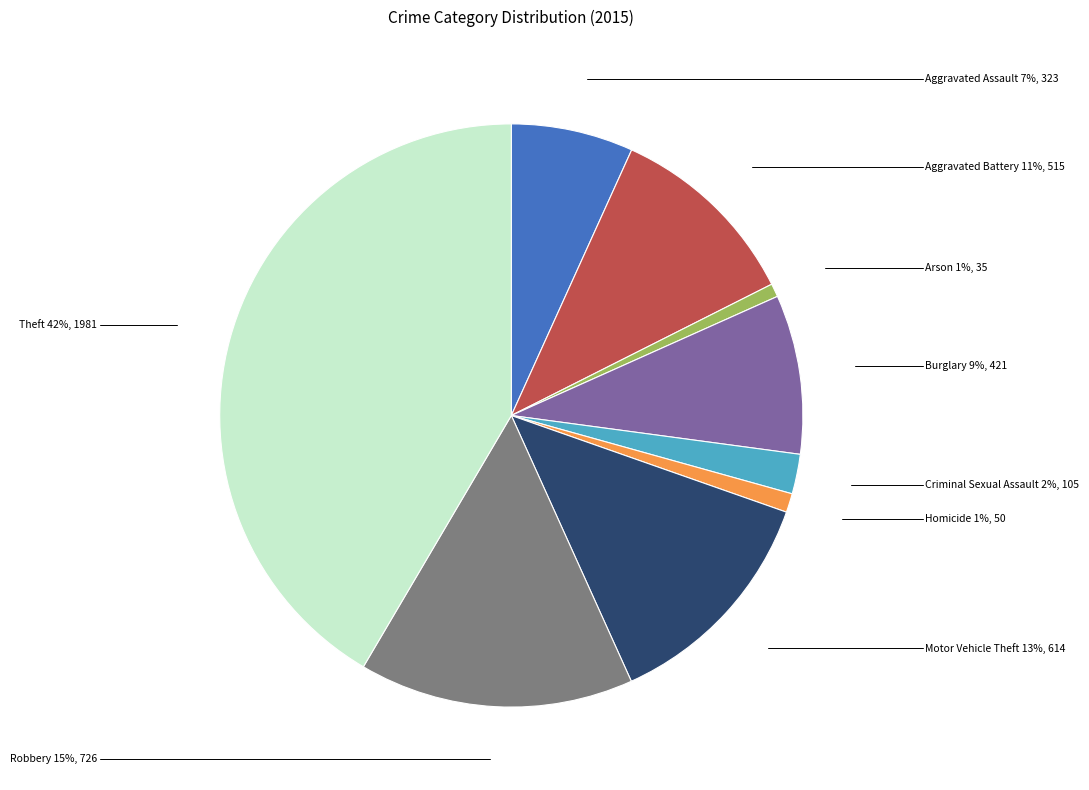

Which has a higher value, Burglary or Aggravated Assault?

Burglary